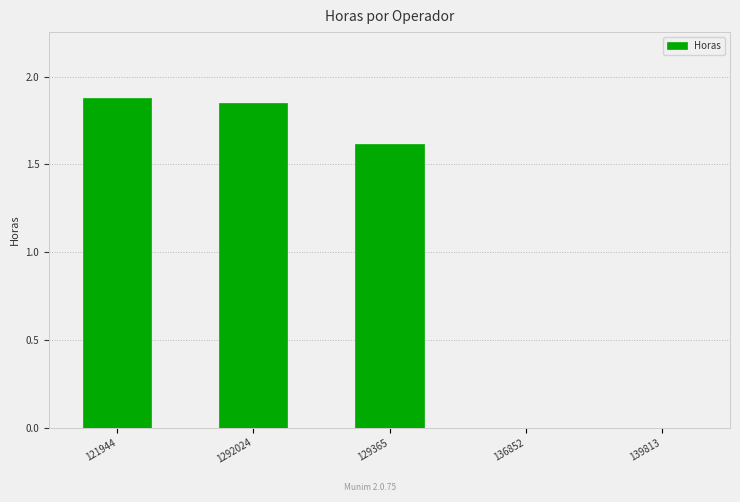

What is the sum of all values?

5.3